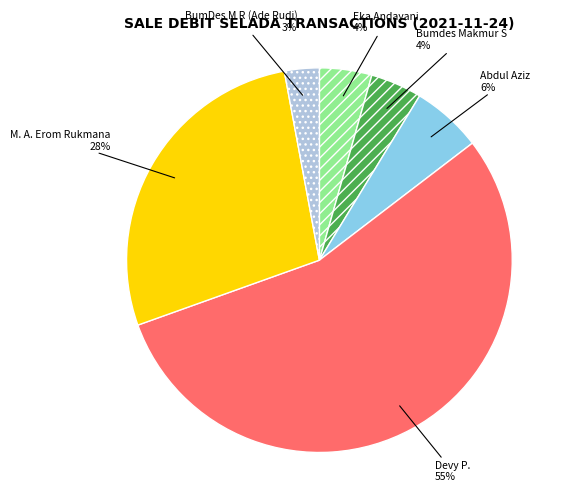

Is there any slice that represents more than half of the pie?

Yes